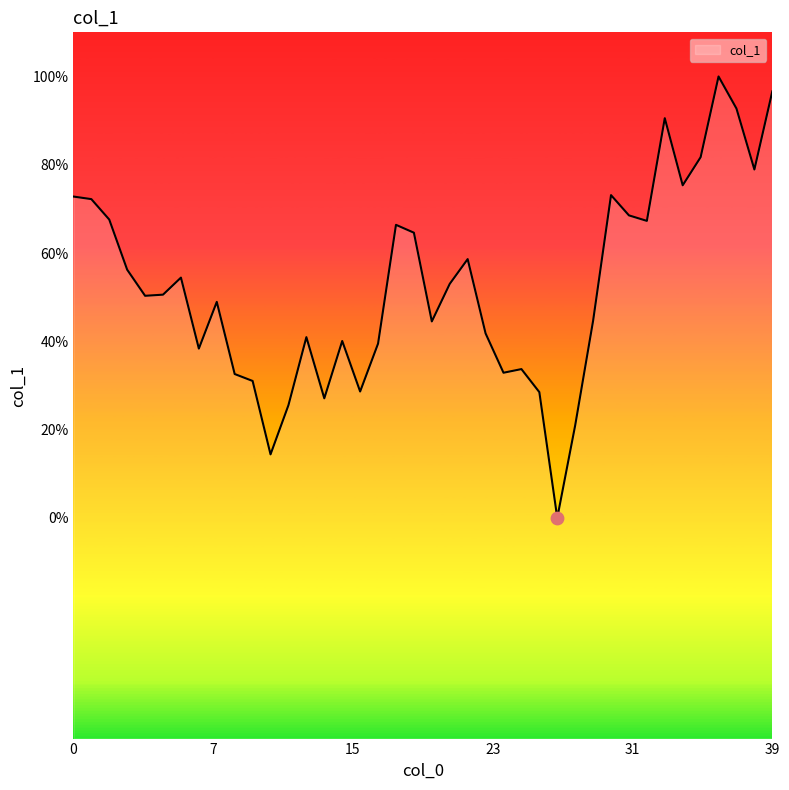

Is this an area chart (filled region under the line)?

Yes